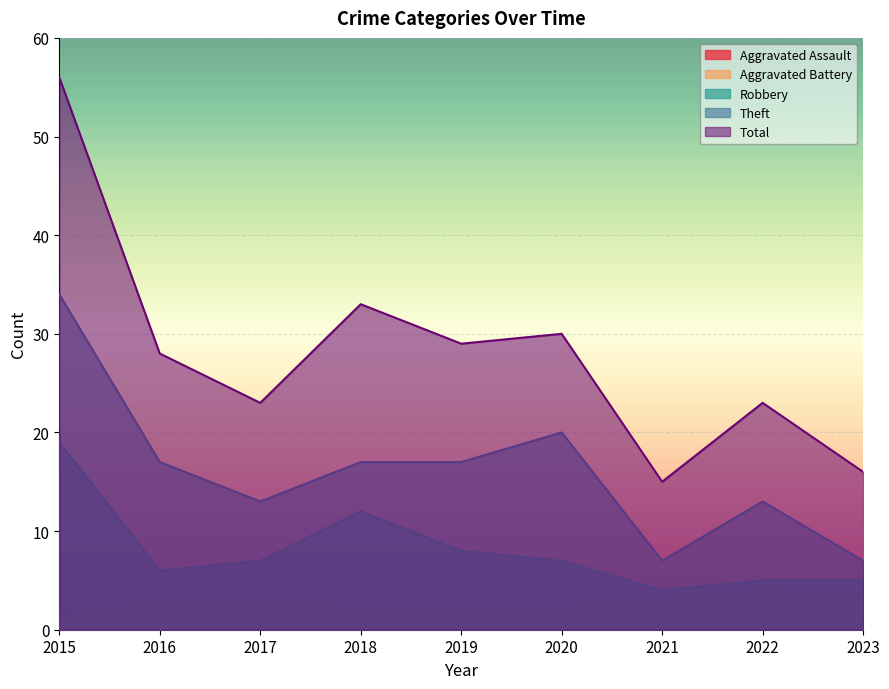

Between 2015 and 2023, which series saw the biggest shift?

Total